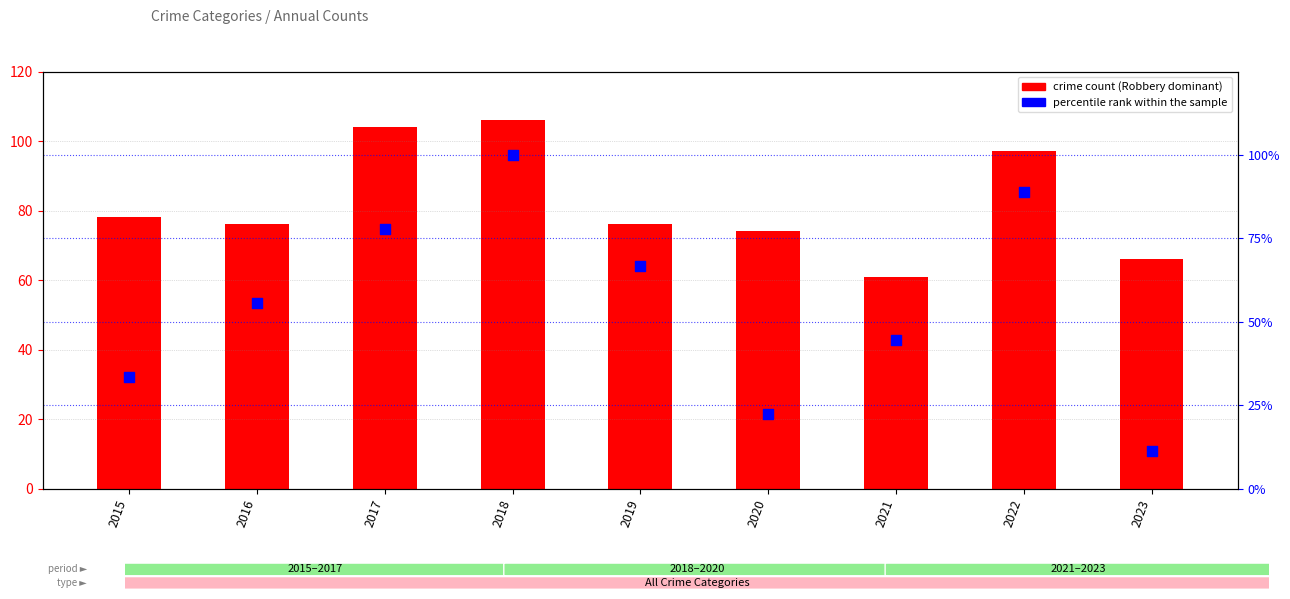

What is the total value across all series at 2019?

142.7